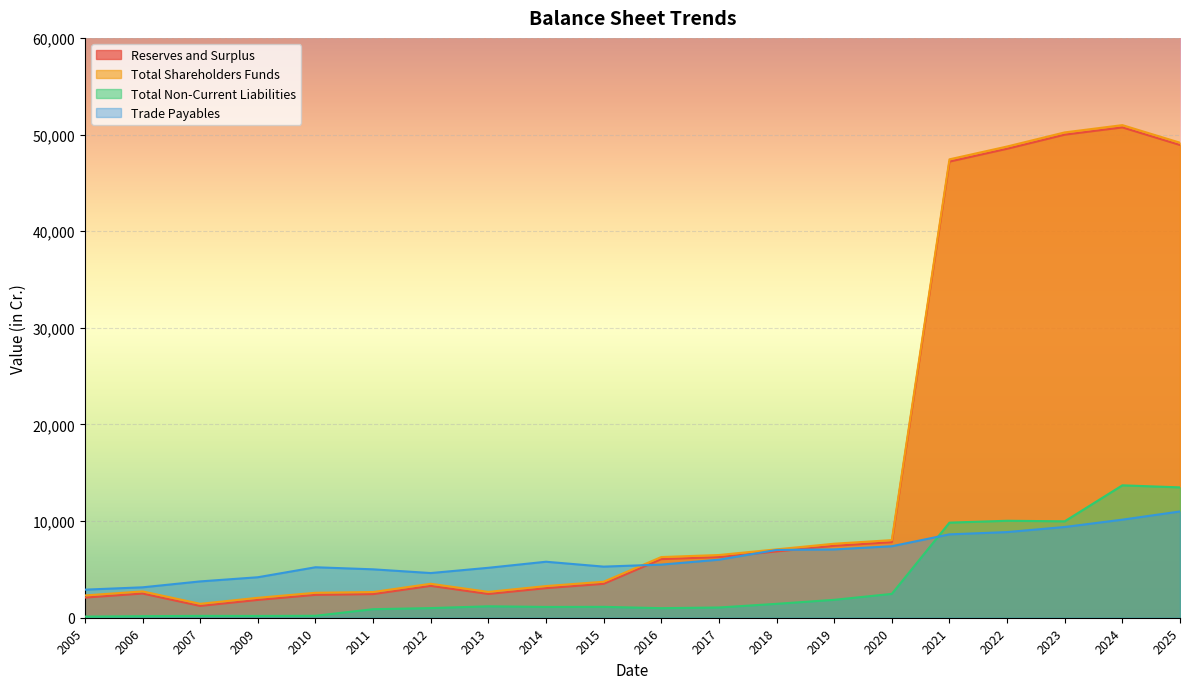

What is the sum of all Trade Payables values?

126119.0